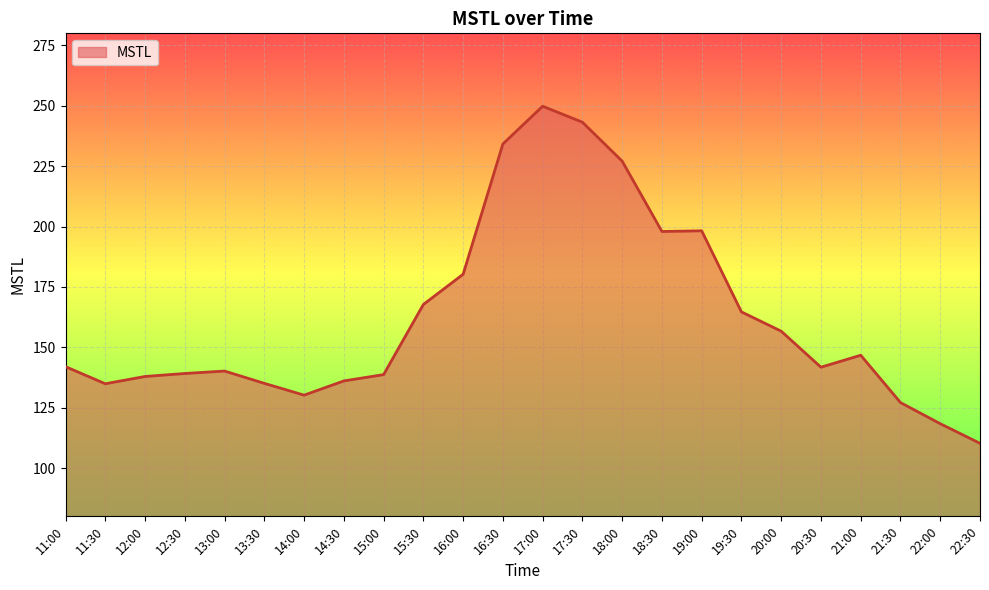

At which label is the value closest to 180?

16:00